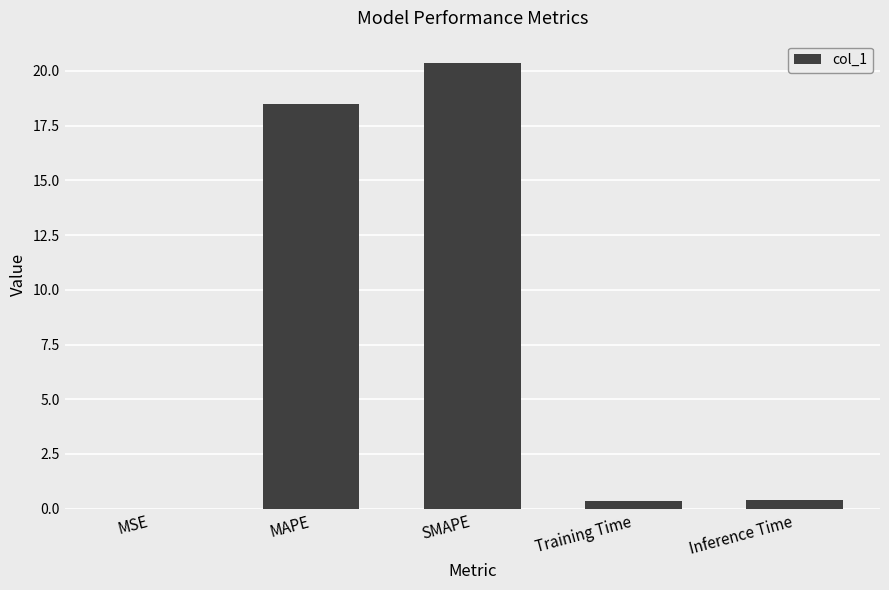

What is the sum of all values?

39.6